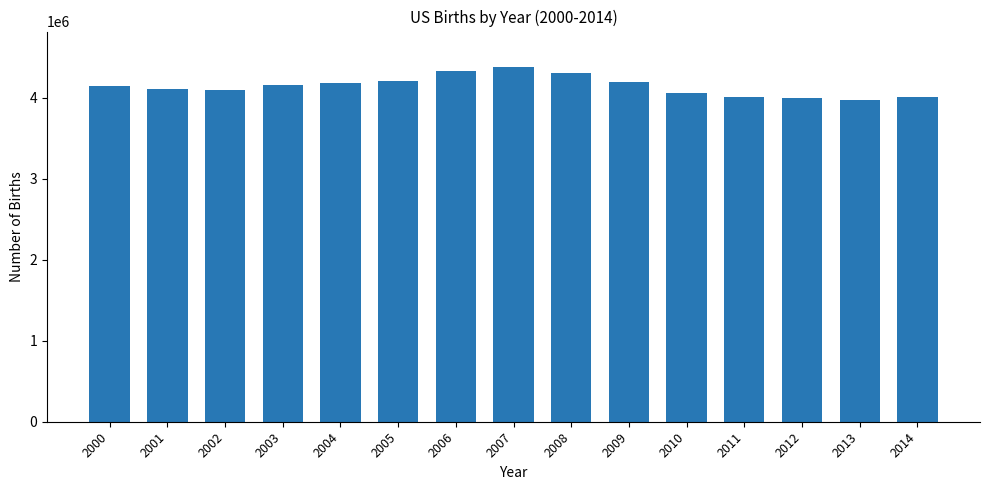

The value at 2004 is 4186863. True or false?

True